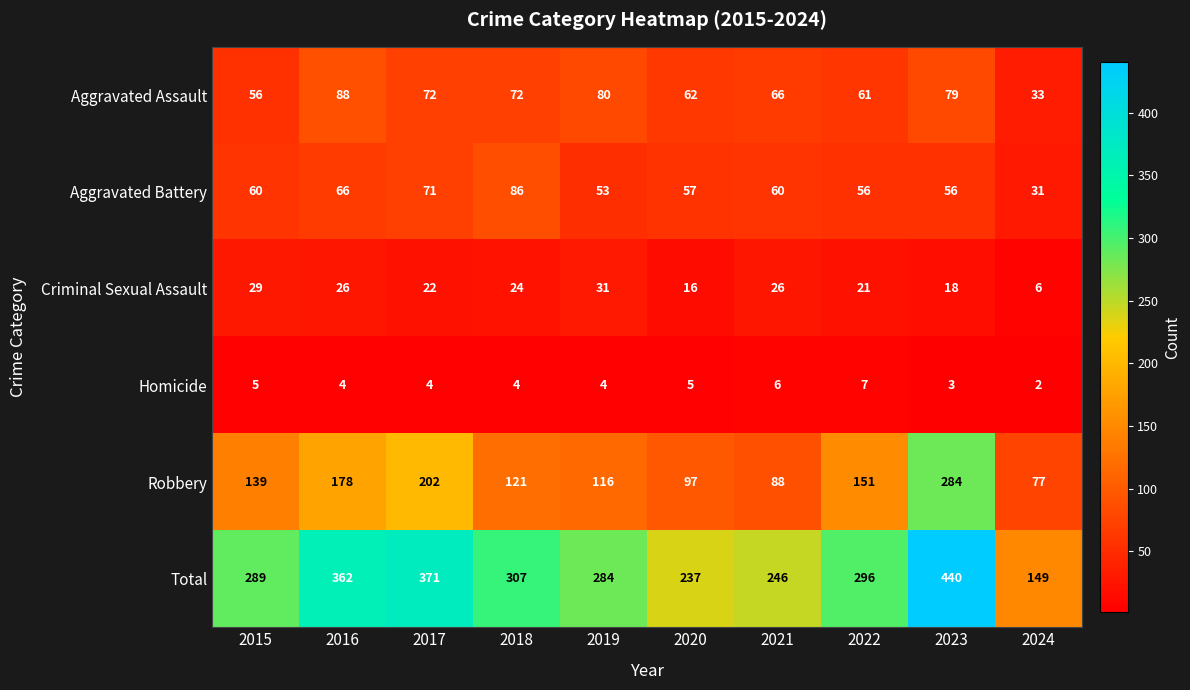

What is the difference between the Total values at 2024 and 2023?

291